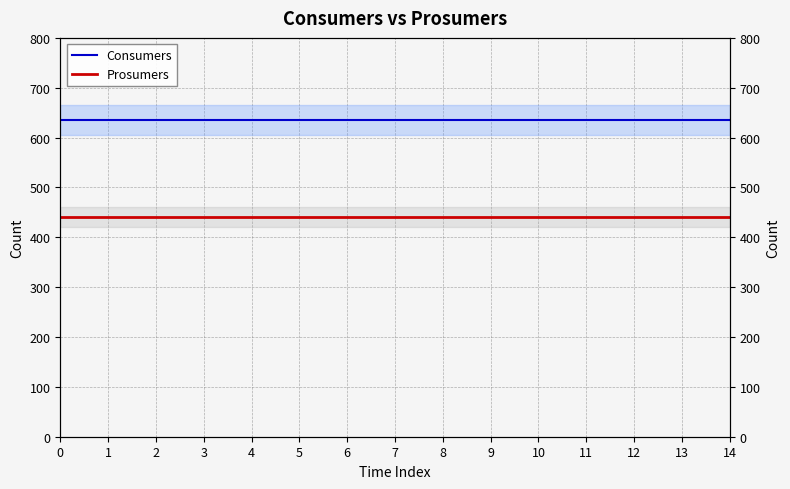

Reading left to right, extract all data points from this chart.

Consumers: 635	635	635	635	635	635	635	635	635	635	635	635	635	635	635
Prosumers: 440	440	440	440	440	440	440	440	440	440	440	440	440	440	440